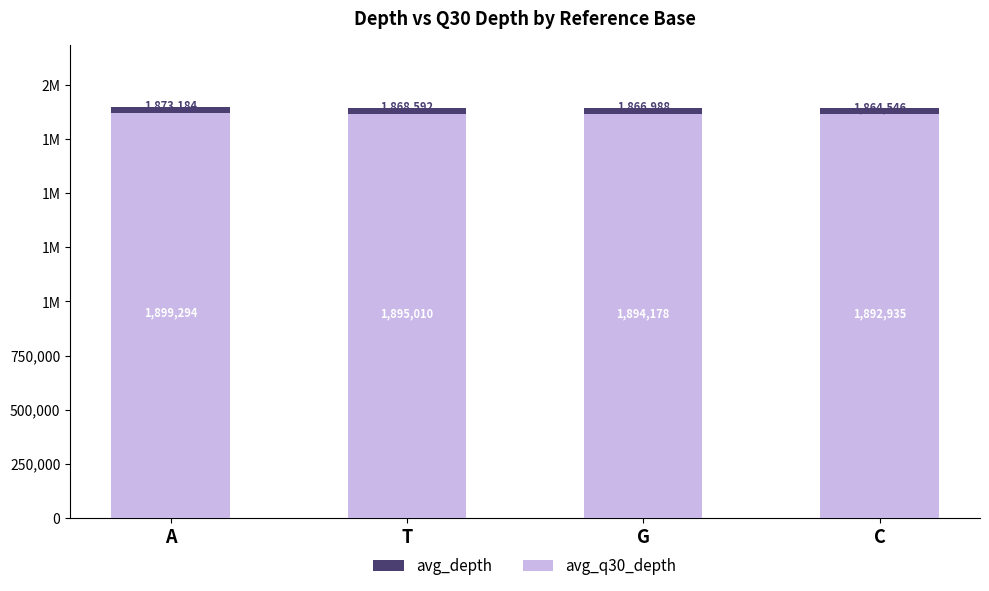

At how many categories does at least one series exceed 1878269?

4